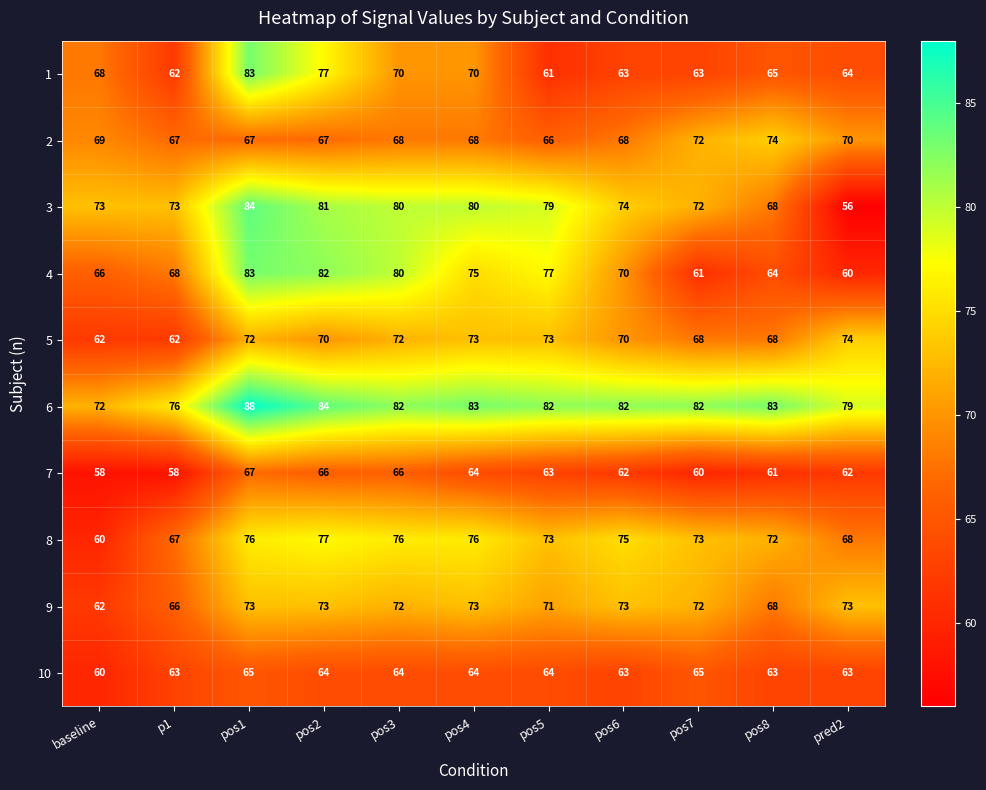

Between baseline and pos2, which series saw the biggest shift?

8